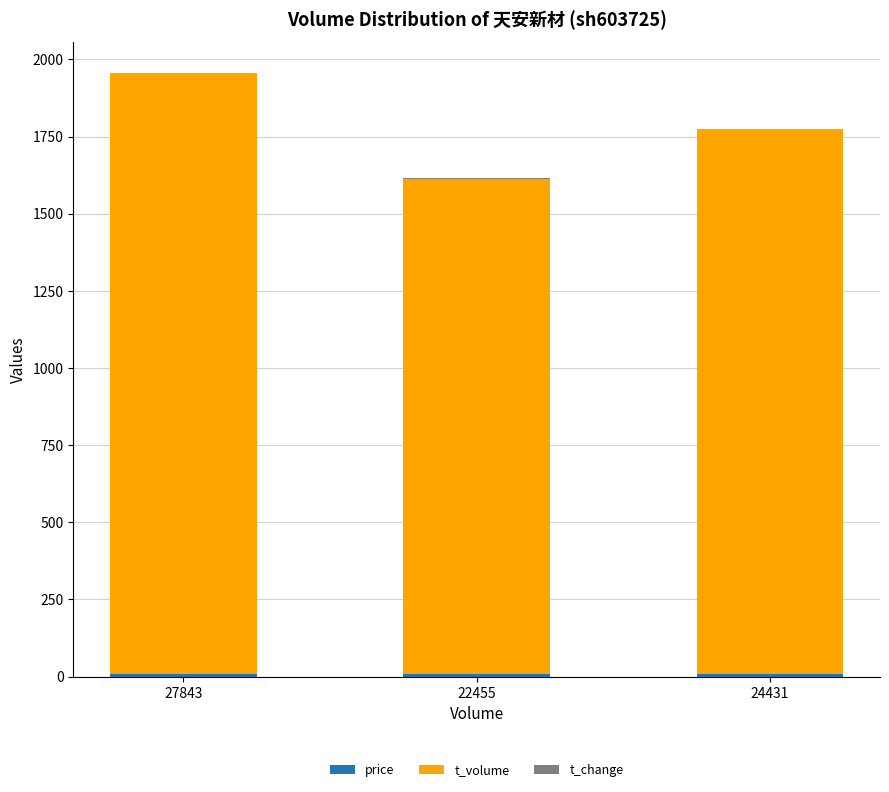

At which category is the sum across all series the highest?

27843